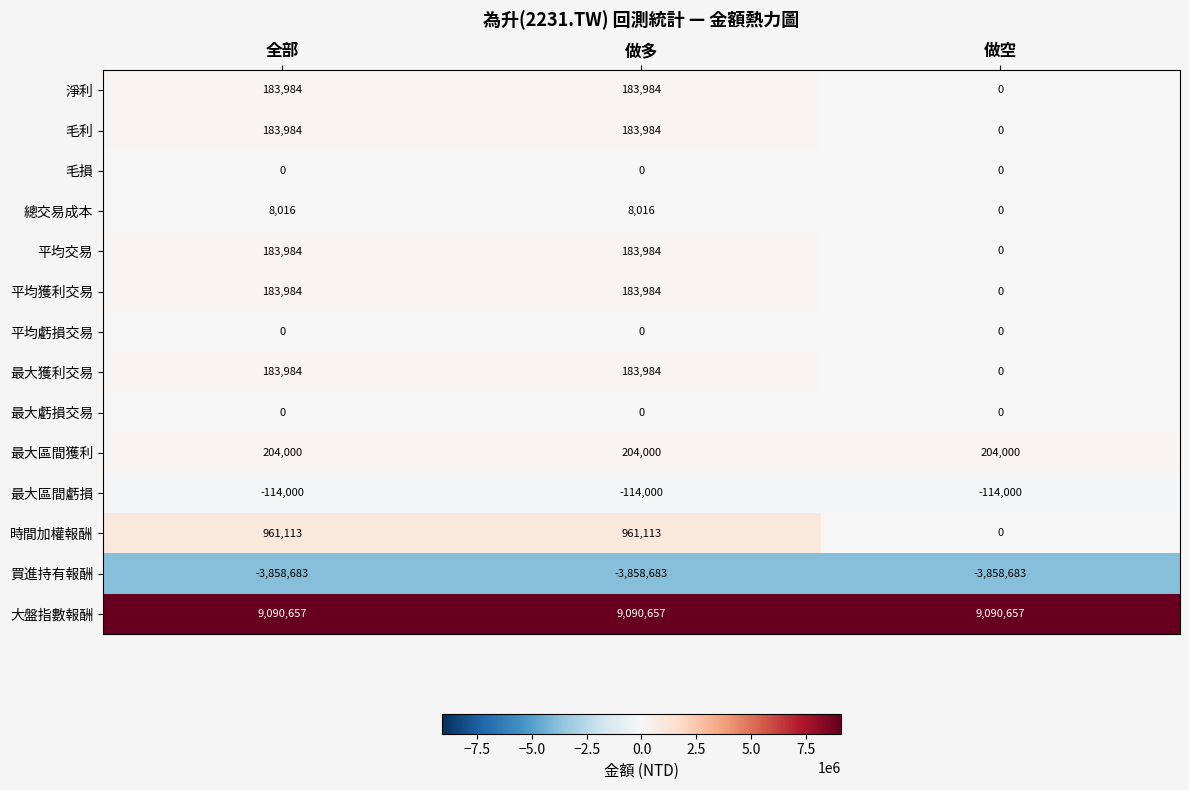

Is the value of 最大獲利交易 at 做多 greater than the value of 最大區間獲利 at 全部?

No